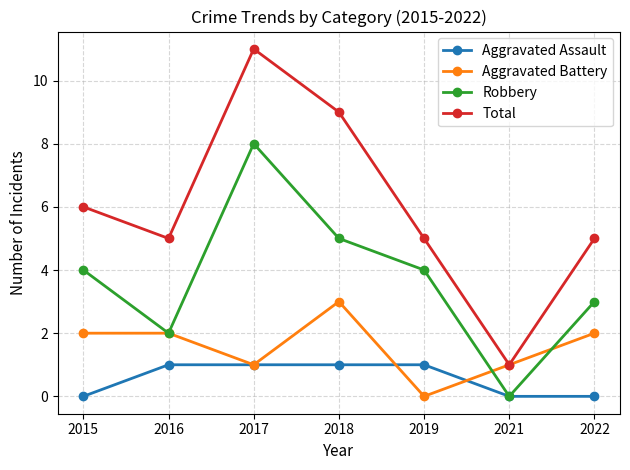

What is the spread (max minus min) of values at 2017?

10